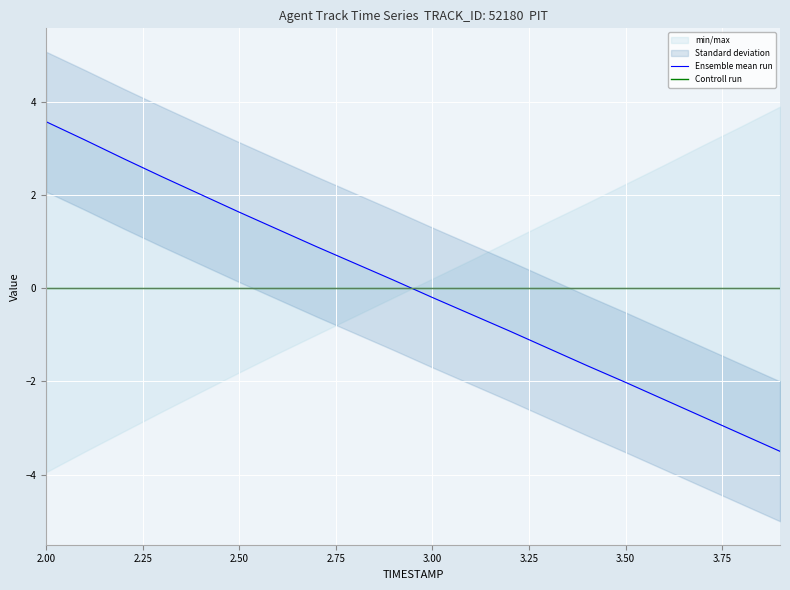

After their last crossing, which series has the higher values: Ensemble mean run or Controll run?

Controll run